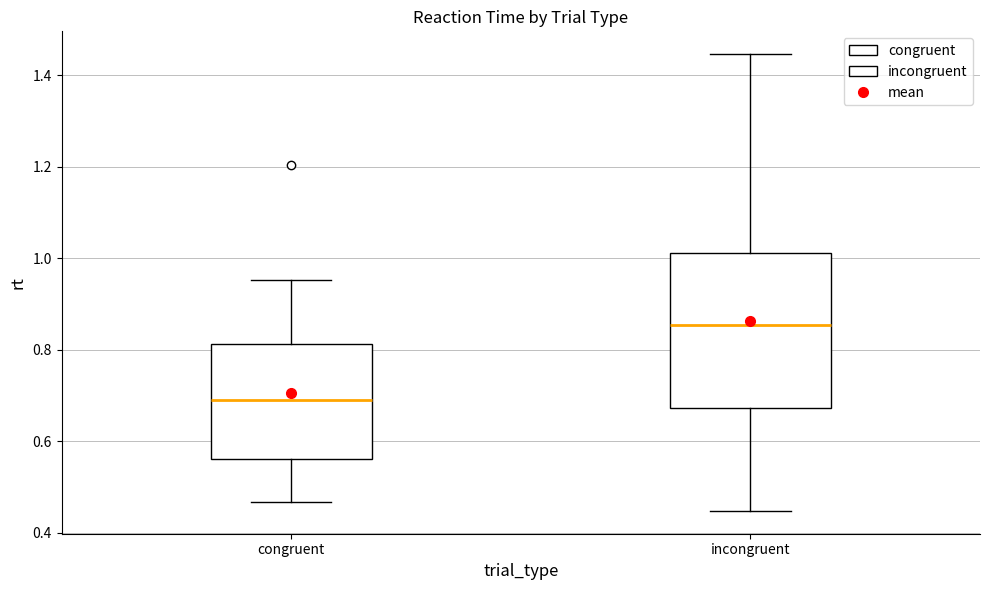

Where does the lower whisker of the box for congruent end on the y-axis? The values are not printed on the chart, so give them approximately, as read against the axis.

0.46